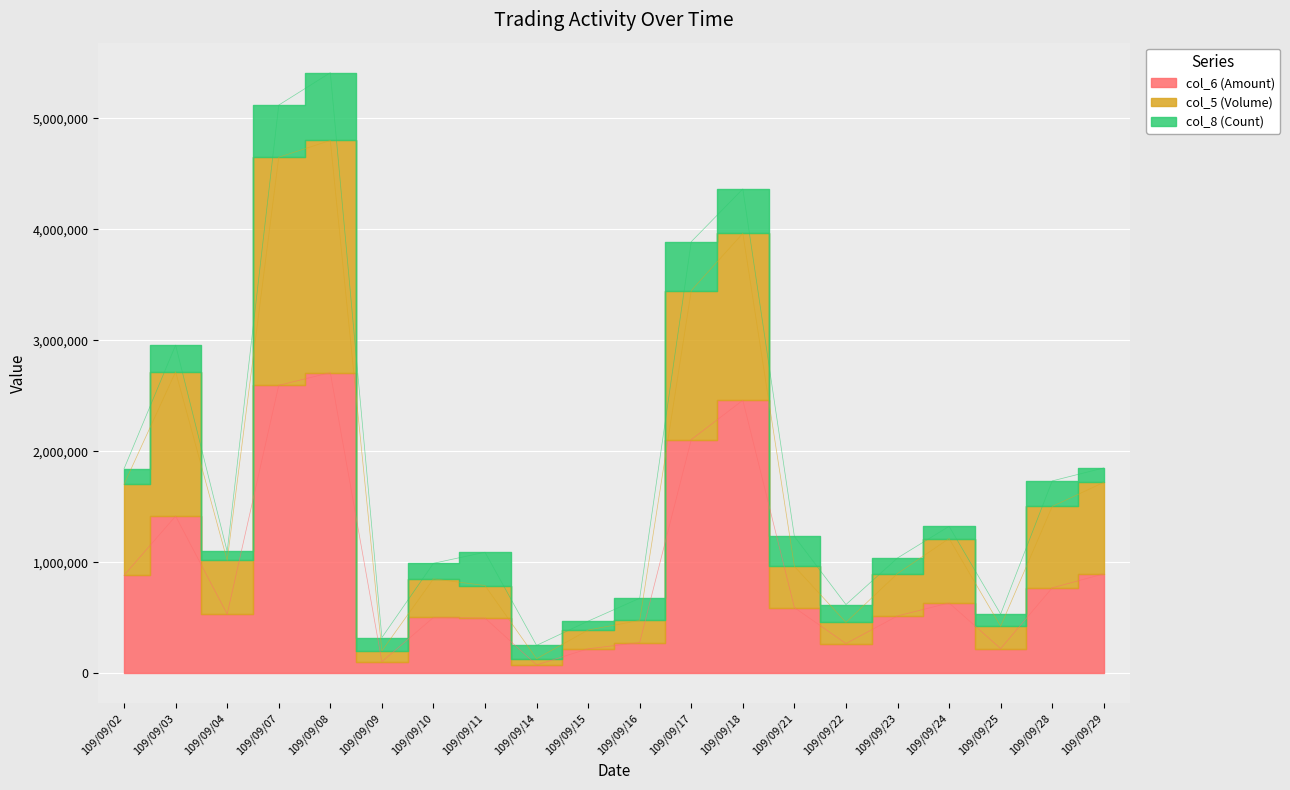

True or false: col_5 (Volume) has more than 2 interior local peaks.

True